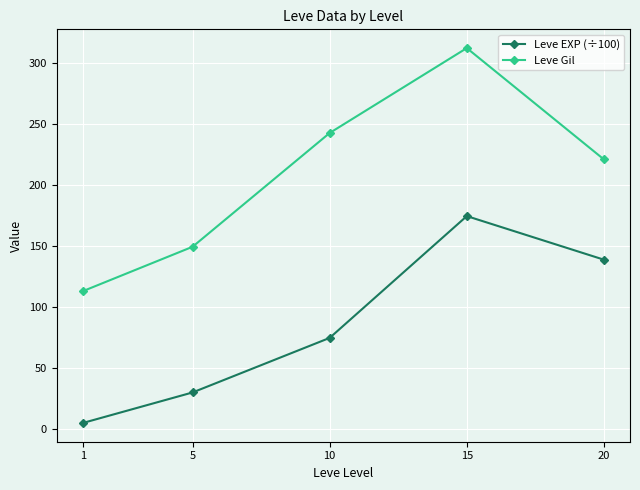

True or false: Leve EXP (÷100) and Leve Gil cross at least once.

False